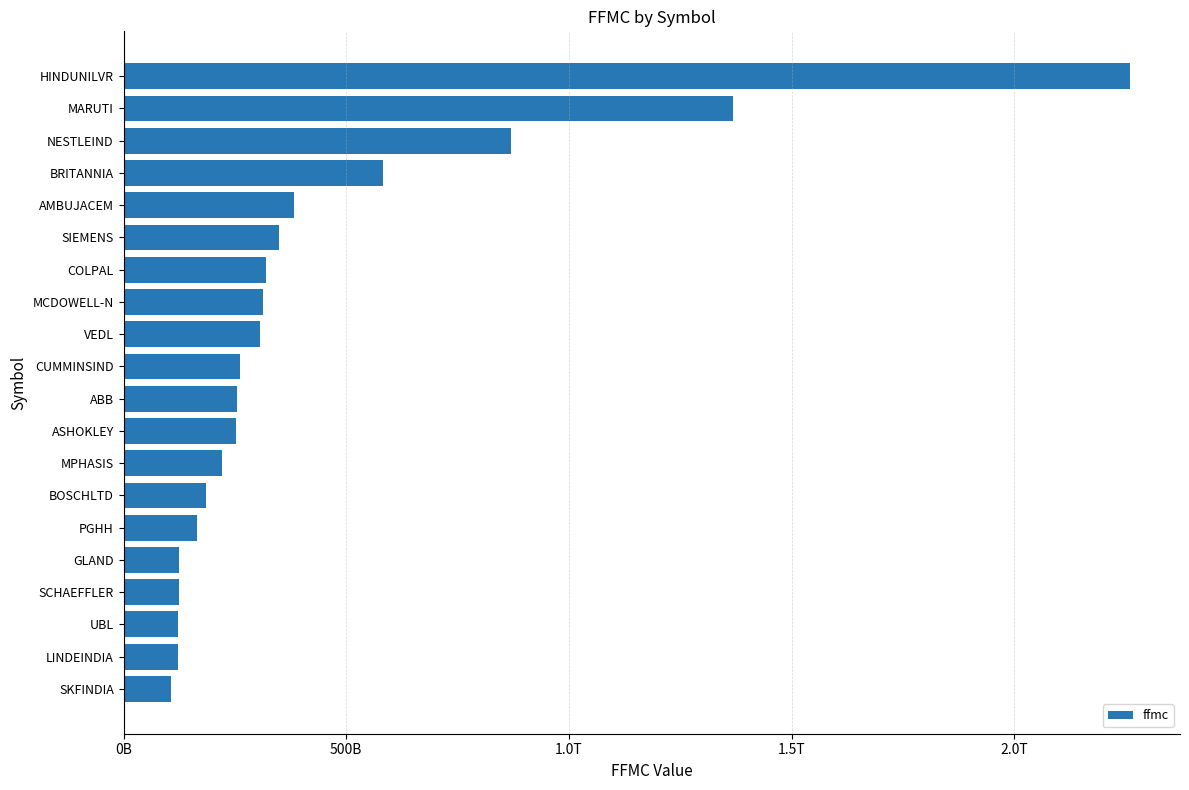

Are the bars horizontal?

Yes